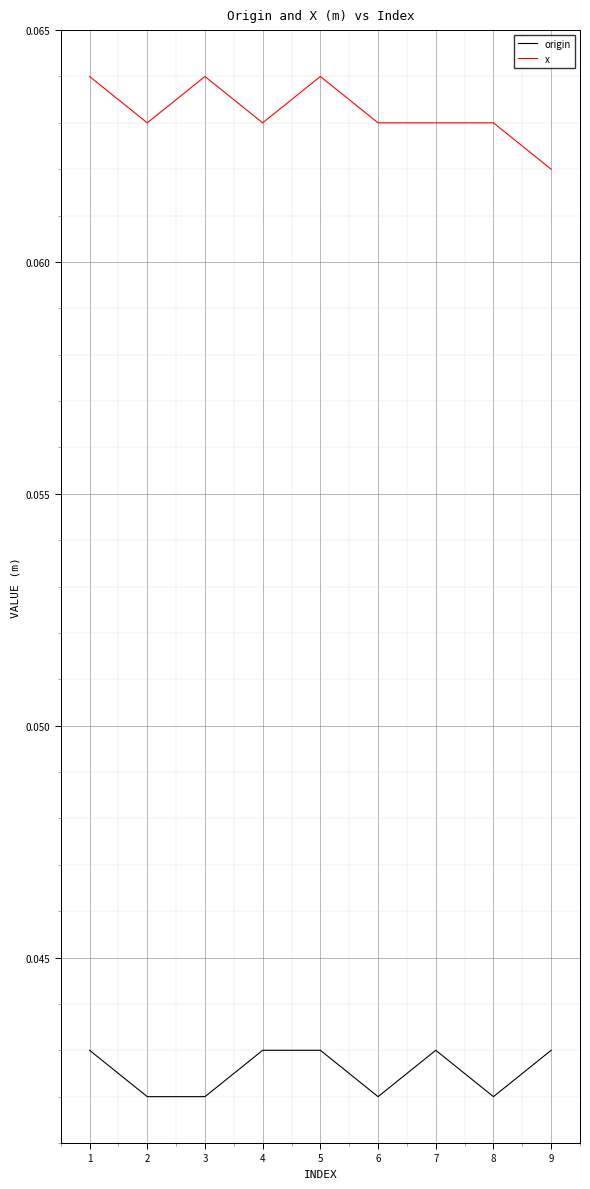

The value of origin at 3 is 0.1. True or false?

False